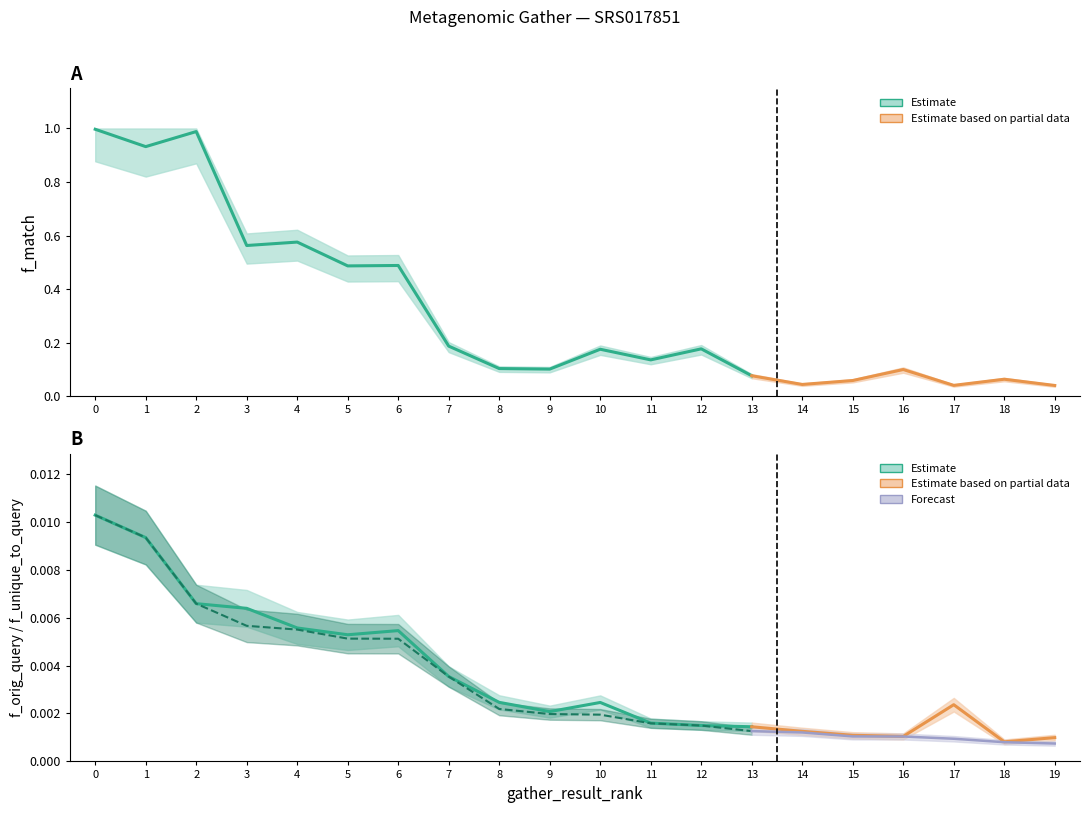

Which series has the largest total across all categories?

f_match